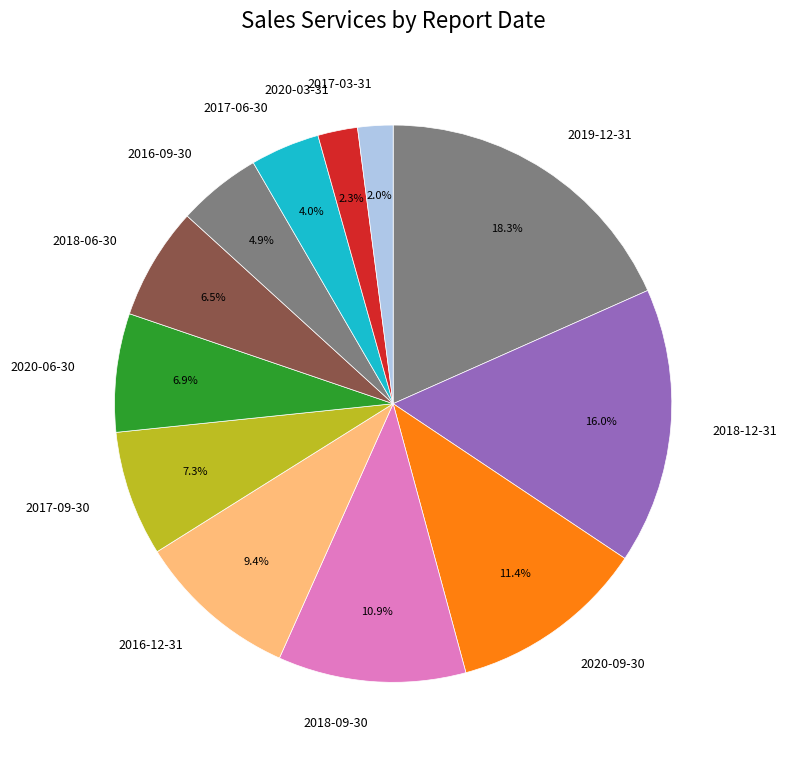

Between 2020-03-31 and 2016-09-30, which is larger?

2016-09-30